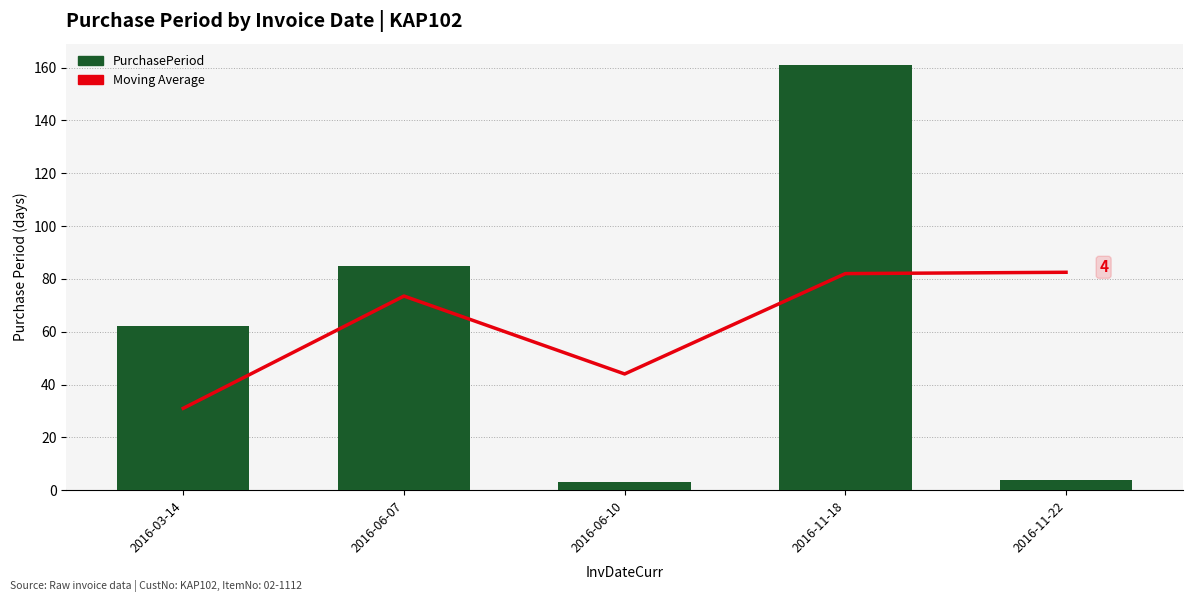

Rank the series at 2016-06-07 from highest to lowest value.

PurchasePeriod, Moving Average